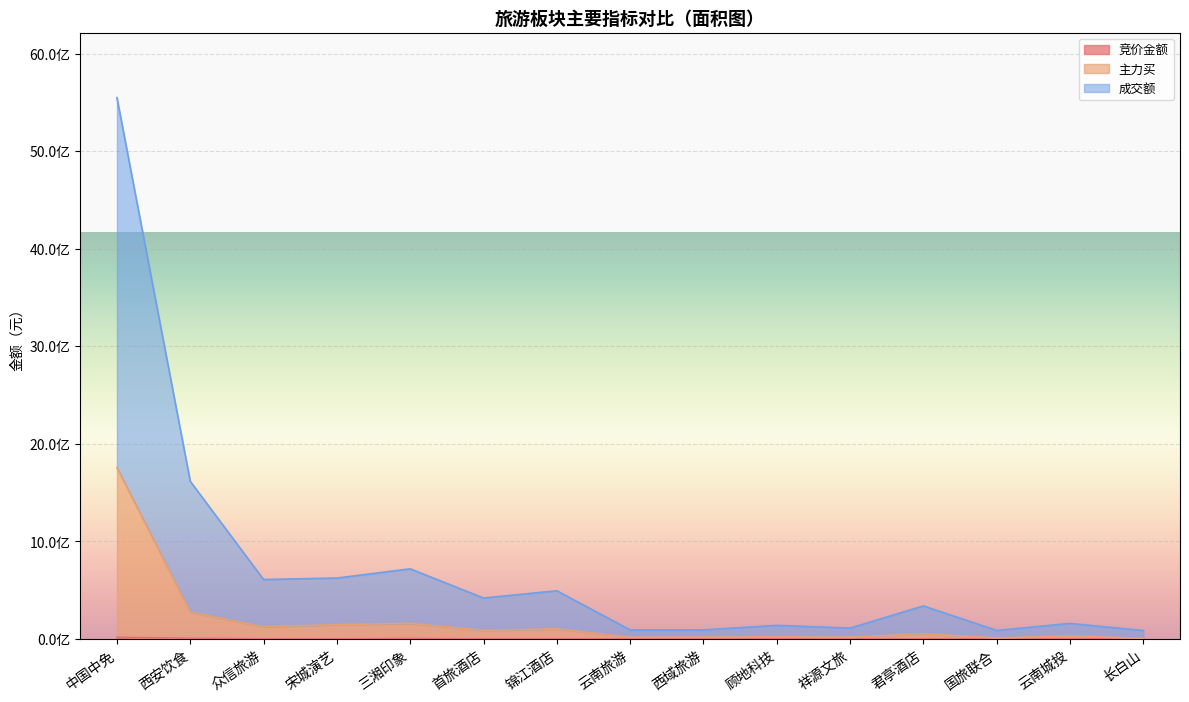

At which category does 主力买 reach its first local valley?

众信旅游